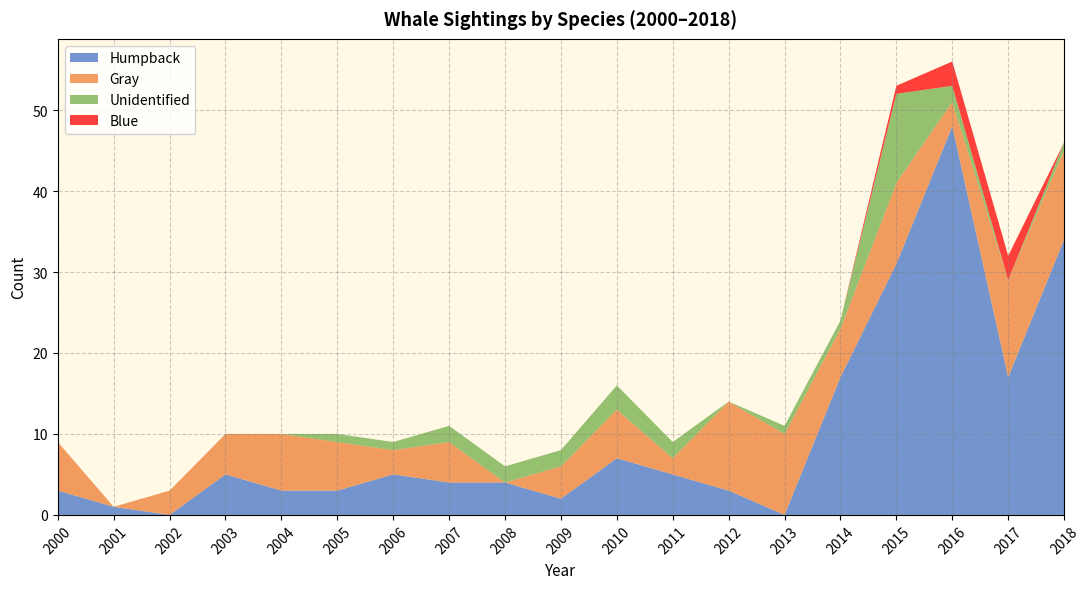

Reading left to right, what are all the values shown in this chart?

Humpback: 2000=3	2001=1	2002=0	2003=5	2004=3	2005=3	2006=5	2007=4	2008=4	2009=2	2010=7	2011=5	2012=3	2013=0	2014=17	2015=31	2016=48	2017=17	2018=34
Gray: 2000=6	2001=0	2002=3	2003=5	2004=7	2005=6	2006=3	2007=5	2008=0	2009=4	2010=6	2011=2	2012=11	2013=10	2014=6	2015=10	2016=3	2017=12	2018=11
Unidentified: 2000=0	2001=0	2002=0	2003=0	2004=0	2005=1	2006=1	2007=2	2008=2	2009=2	2010=3	2011=2	2012=0	2013=1	2014=1	2015=11	2016=2	2017=0	2018=1
Blue: 2000=0	2001=0	2002=0	2003=0	2004=0	2005=0	2006=0	2007=0	2008=0	2009=0	2010=0	2011=0	2012=0	2013=0	2014=0	2015=1	2016=3	2017=3	2018=0